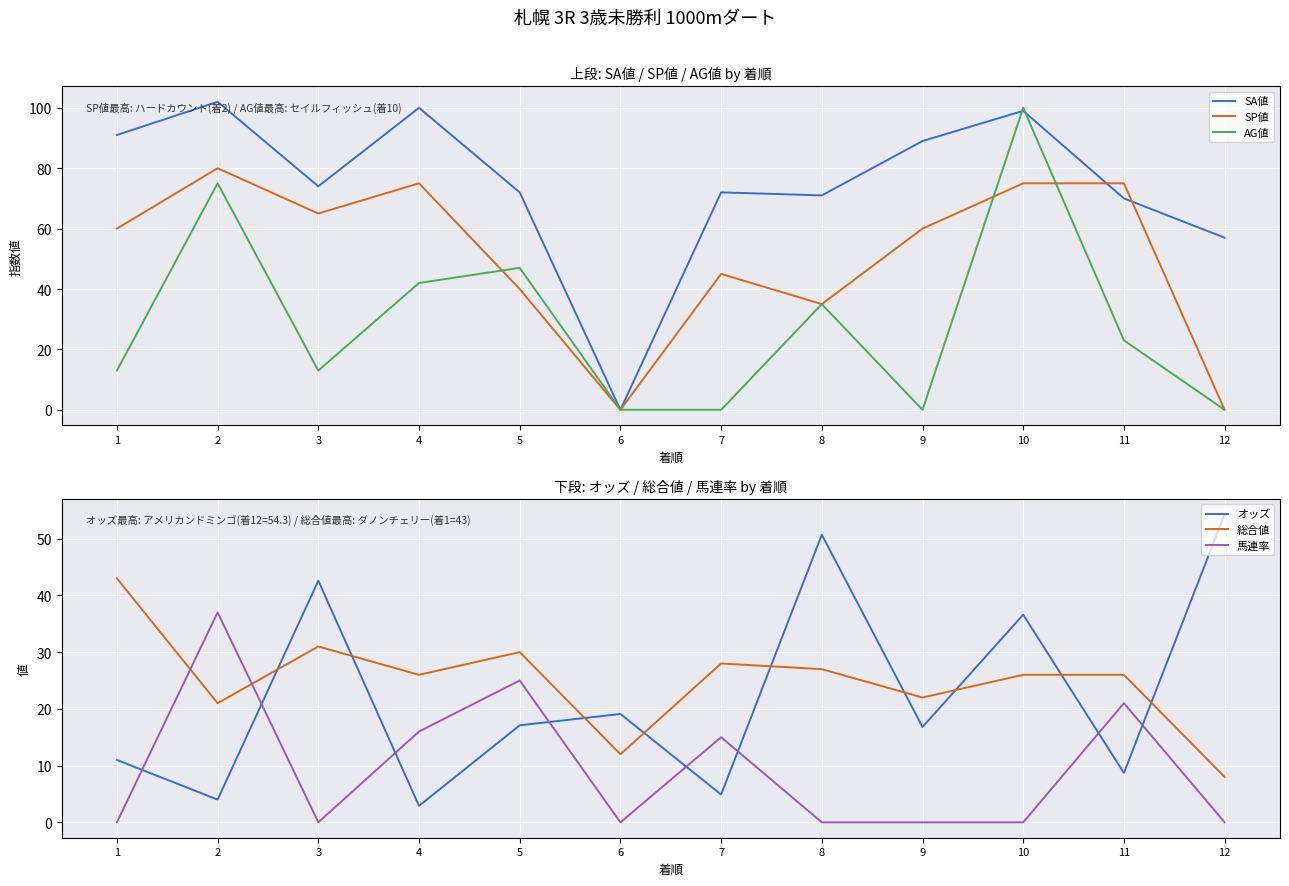

How many interior local peaks does the SA値 series have?

4